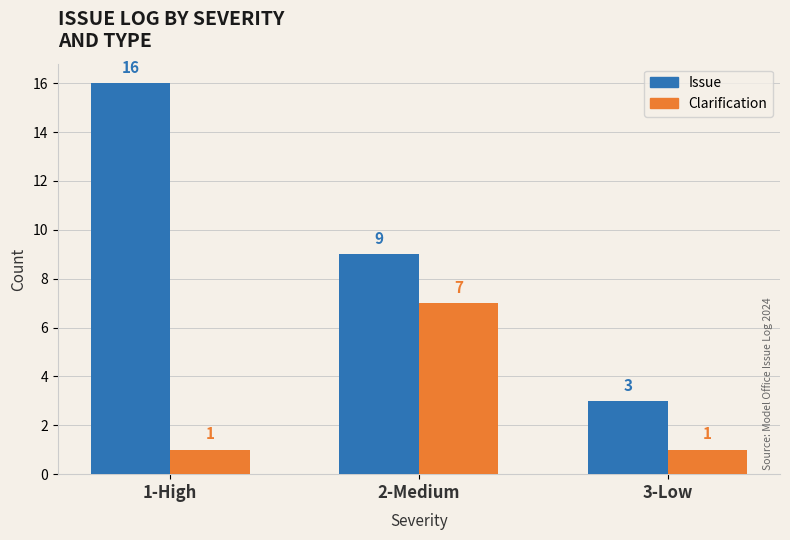

At which label does Issue reach its peak?

1-High